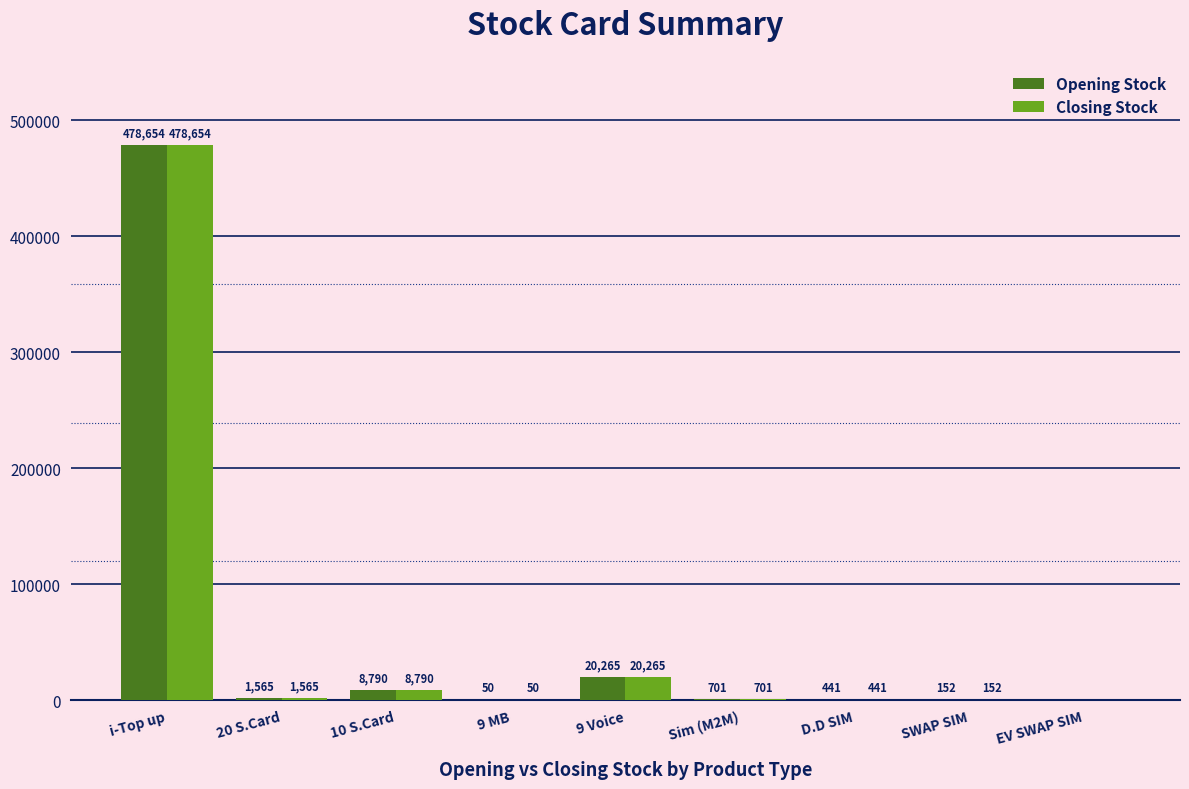

What is the sum of all Opening Stock values?

510618